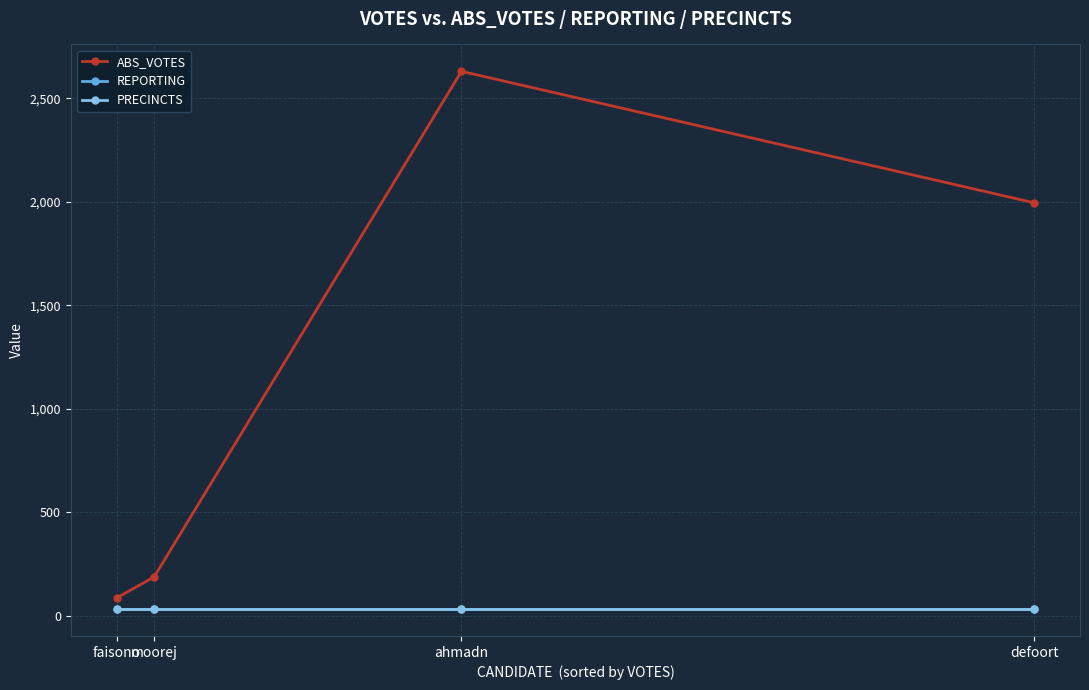

Reading right to left, list all the values displayed in this chart.

ABS_VOTES: 1996	2631	188	87
REPORTING: 33	33	33	33
PRECINCTS: 33	33	33	33